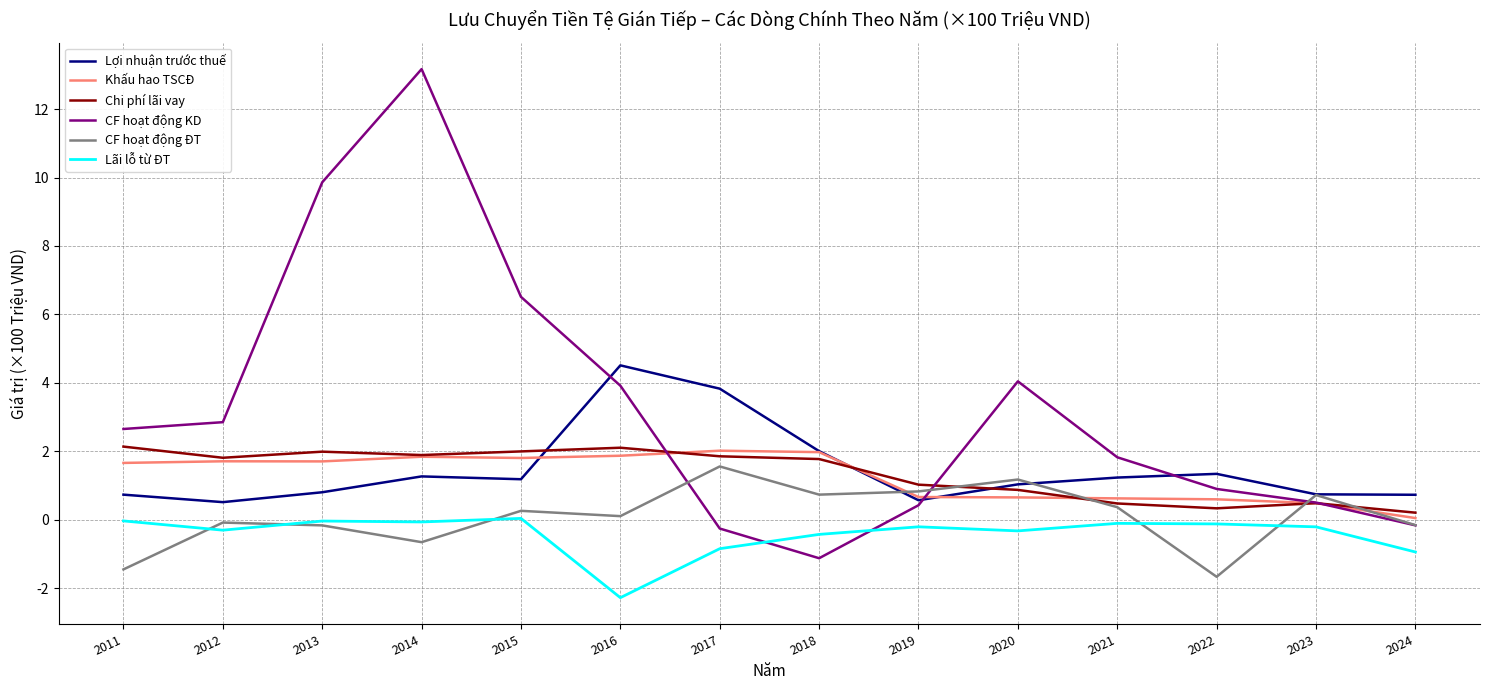

At how many categories does at least one series exceed 12?

1